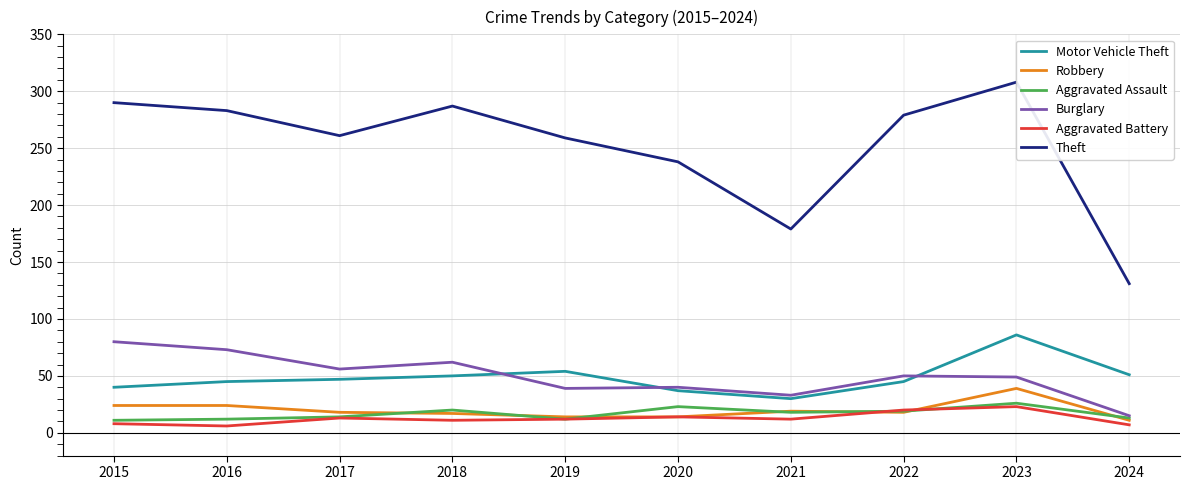

List the labels in order of Motor Vehicle Theft value, largest first.

2023, 2019, 2024, 2018, 2017, 2016, 2022, 2015, 2020, 2021